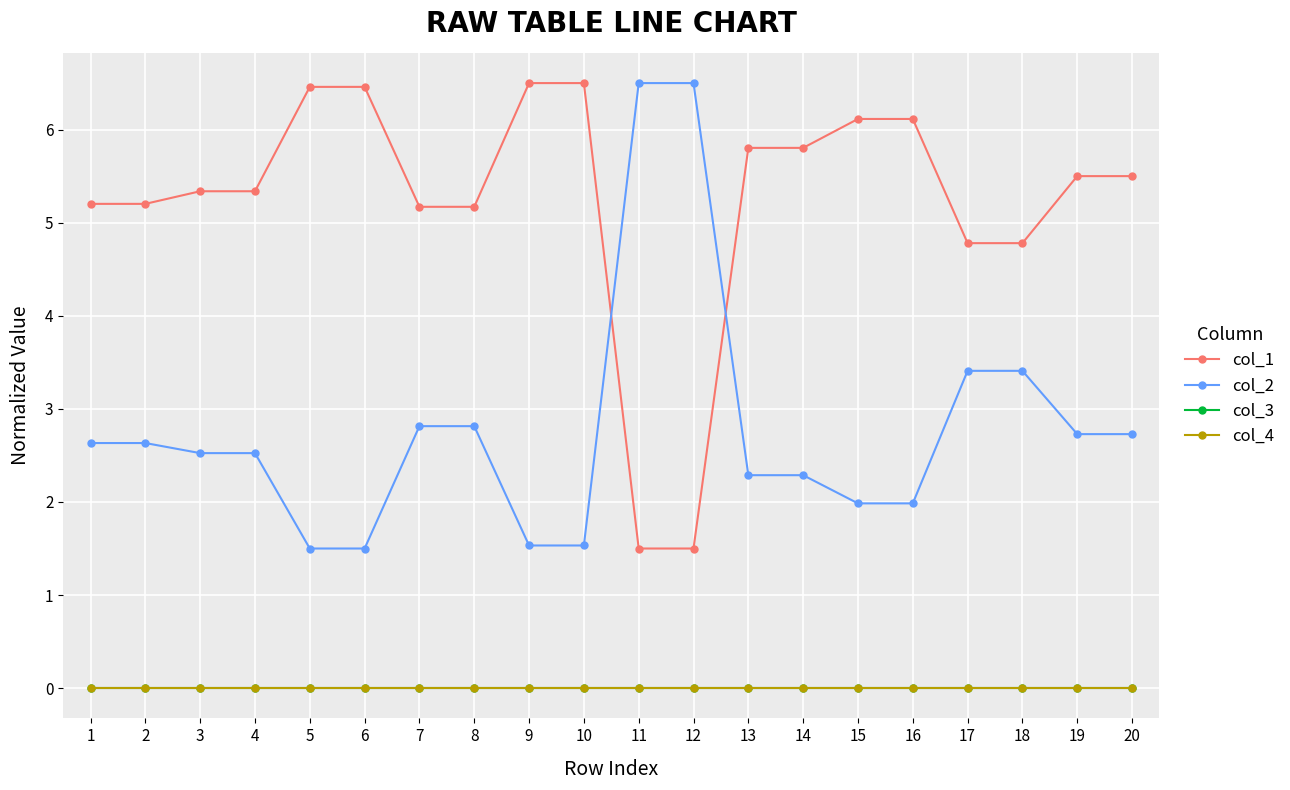

True or false: col_2 has more than 2 interior local peaks.

False